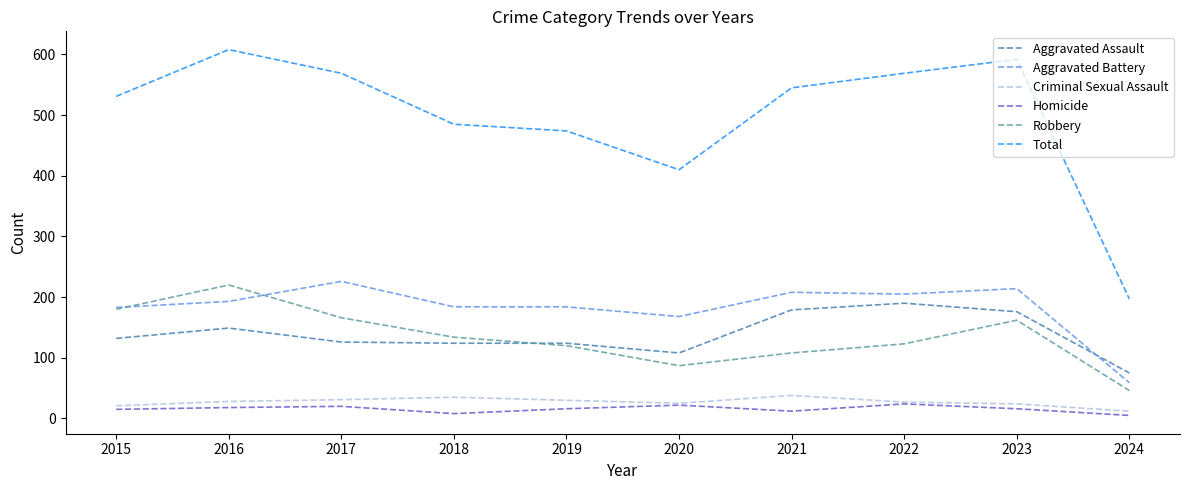

At which label is Total closest to 402?

2020